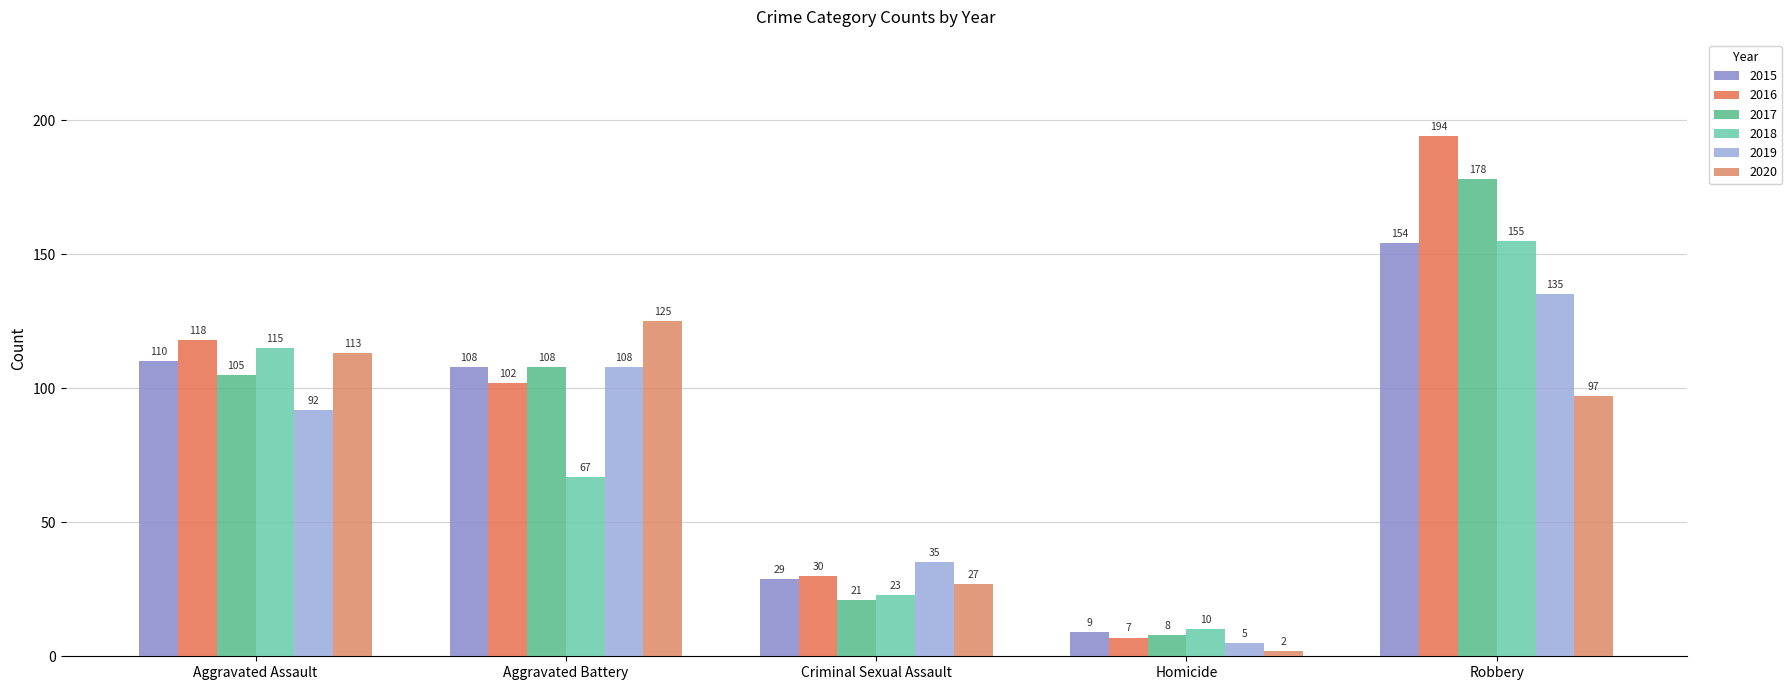

What value does the 2019 series have at Criminal Sexual Assault?

35